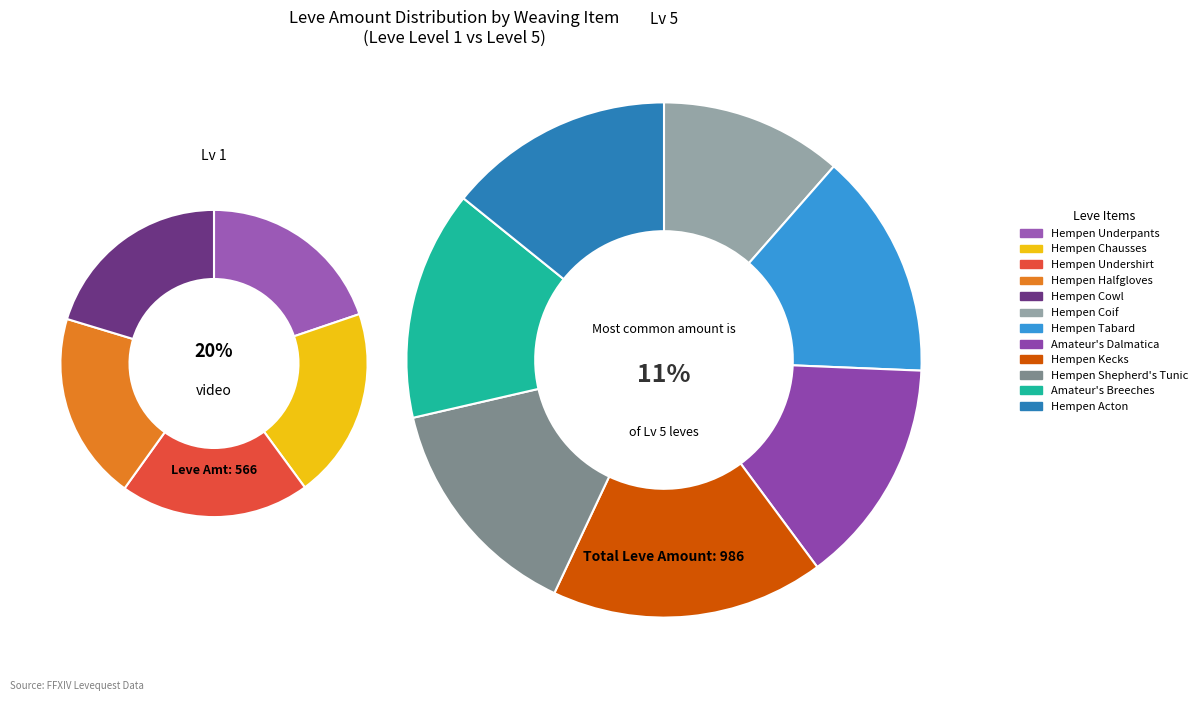

What is the change in value from Hempen Cowl to Hempen Kecks?

+54